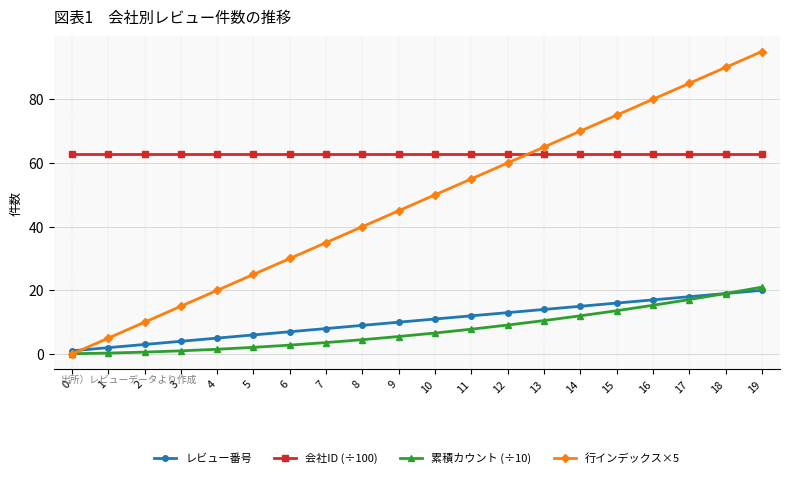

True or false: 会社ID (÷100) and レビュー番号 cross at least once.

False